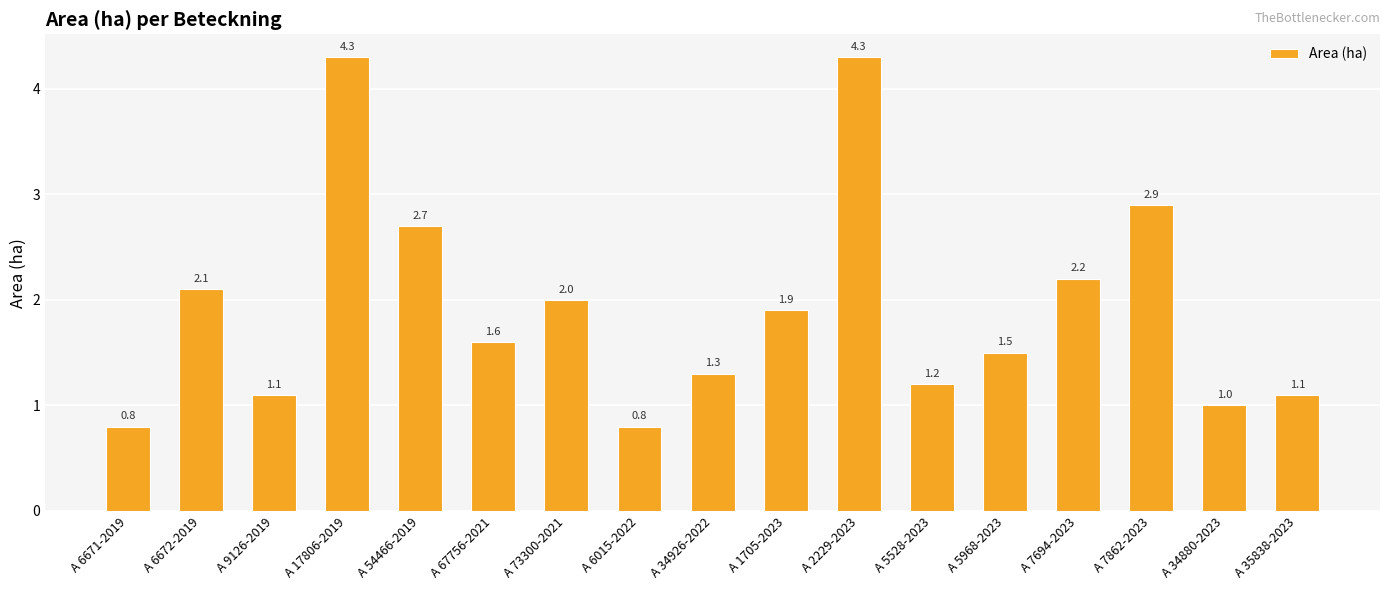

What is the smallest value displayed?

0.8